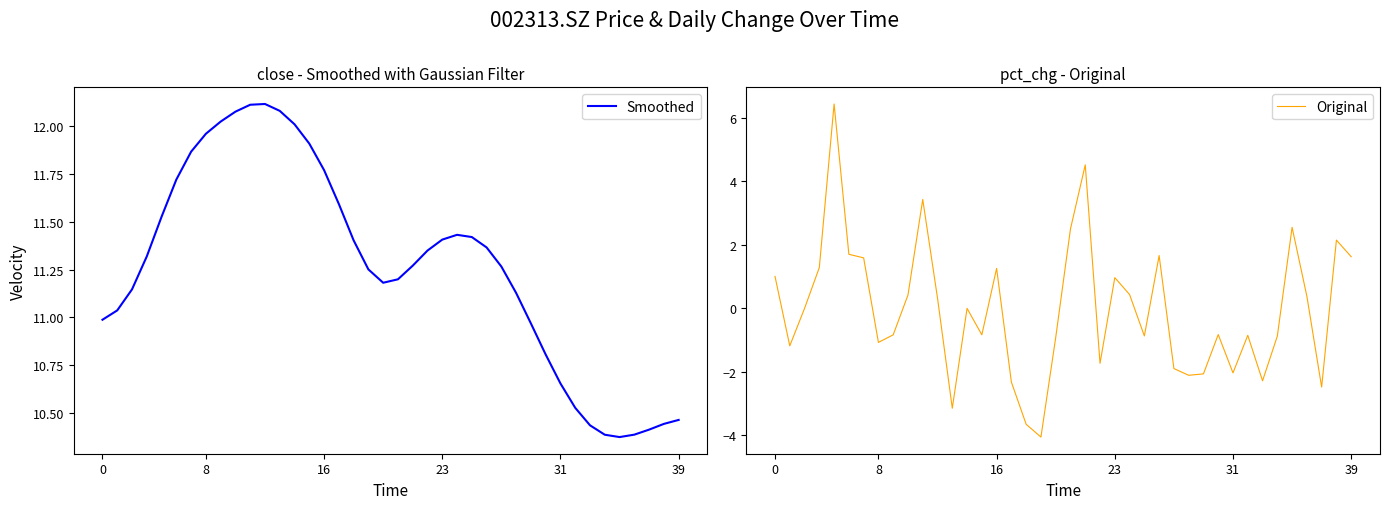

At which category does the chart reach its minimum across all series?

18